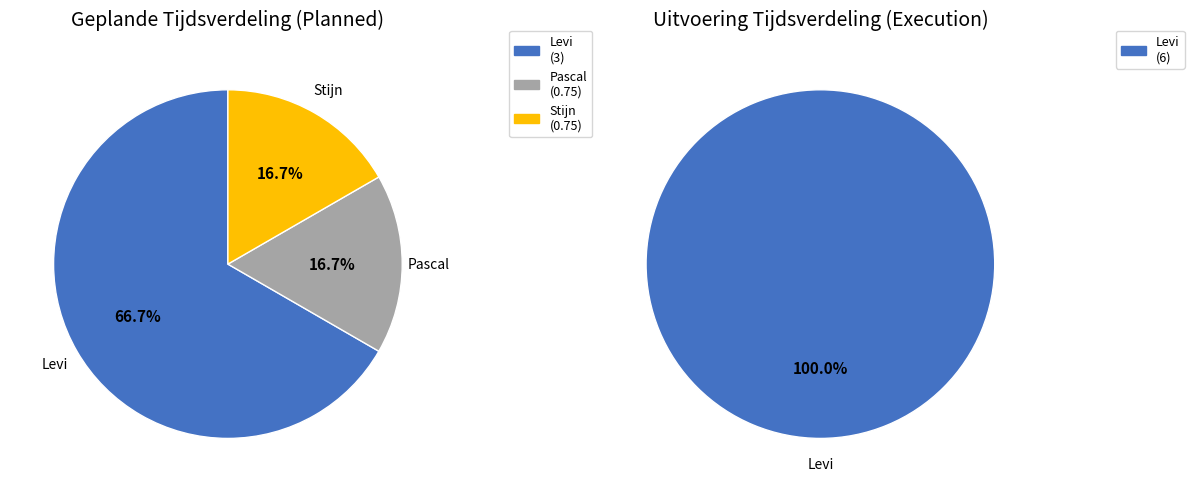

Does any single category account for the majority?

Yes